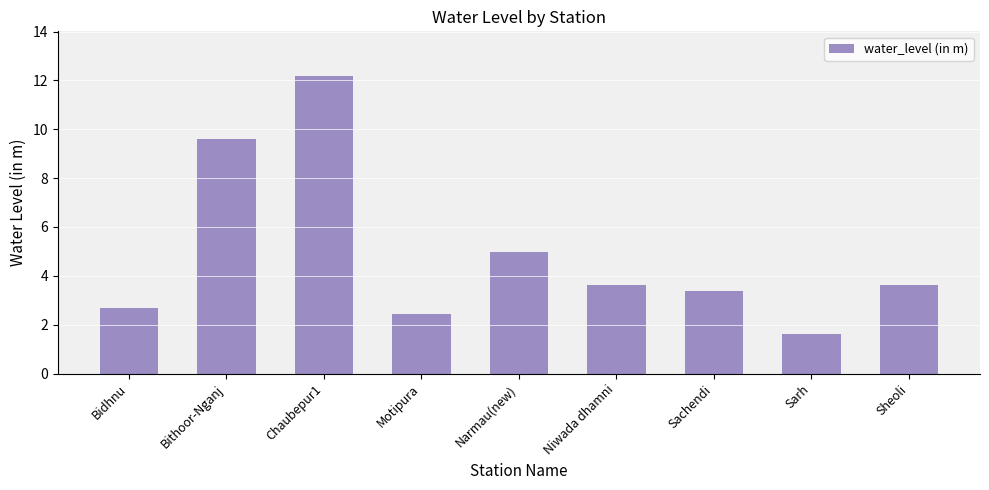

What is the minimum value shown in the chart?

1.6